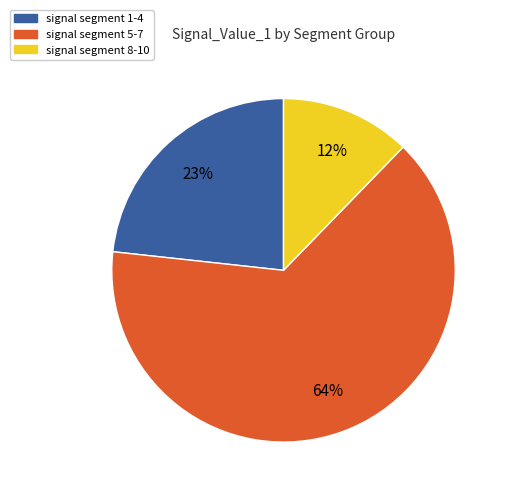

Which category has the smallest portion of the pie?

signal segment 8-10